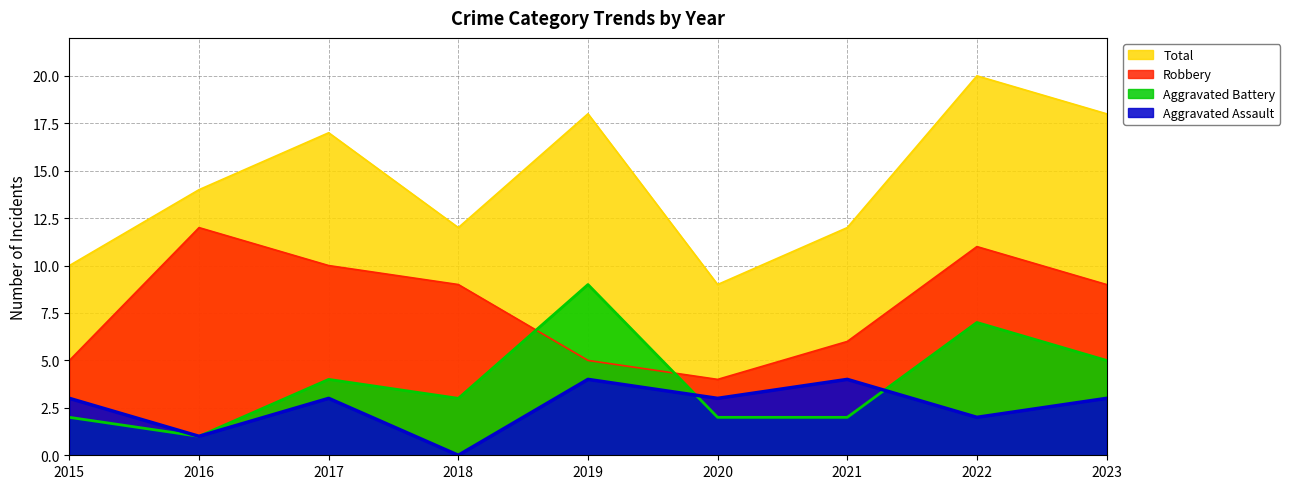

Where do Aggravated Assault and Aggravated Battery first cross each other?

2019 and 2020